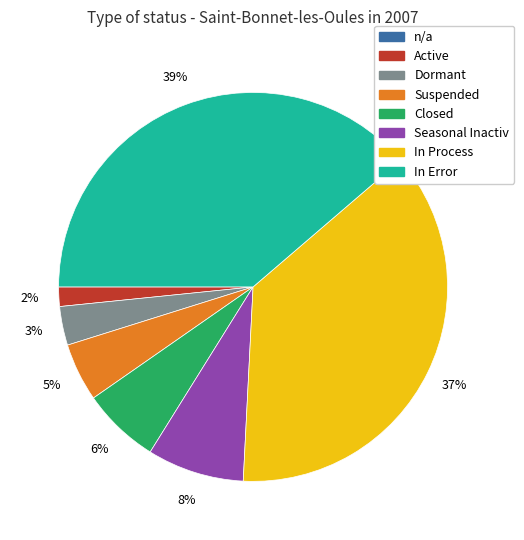

To the nearest percent, what percentage of the pie is Seasonal Inactiv?

8%